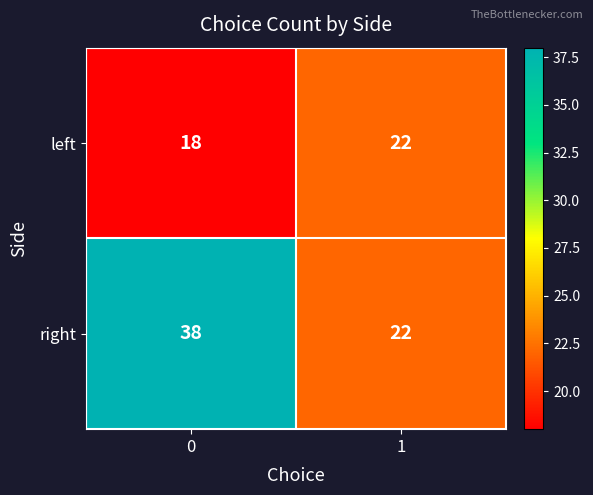

True or false: right has a value of 22 at 1.

True